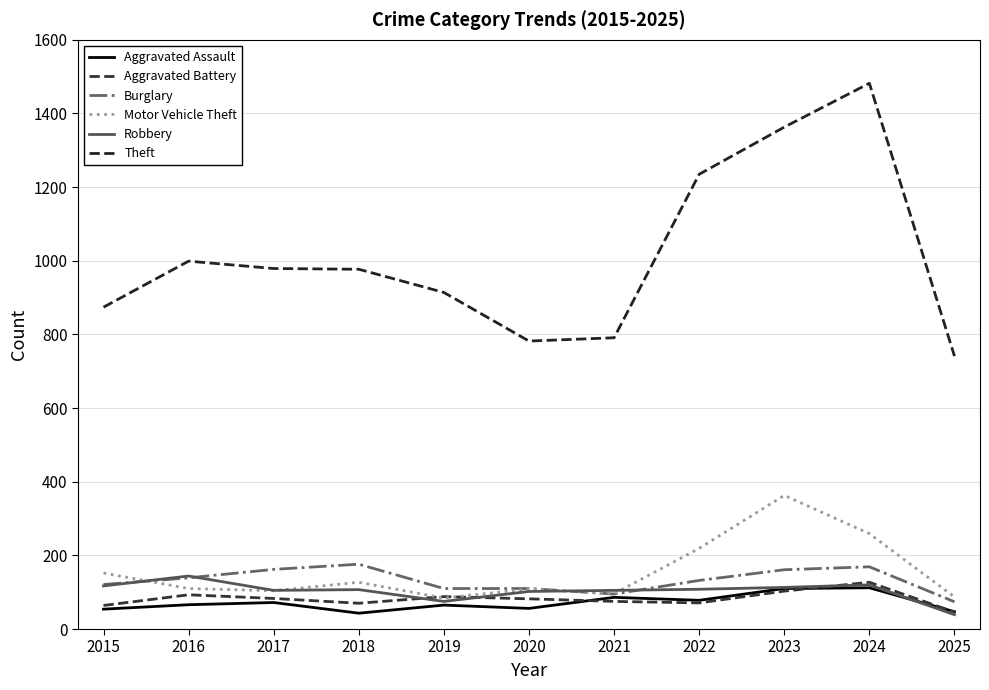

The Theft series shows 1235 at 2022. True or false?

True